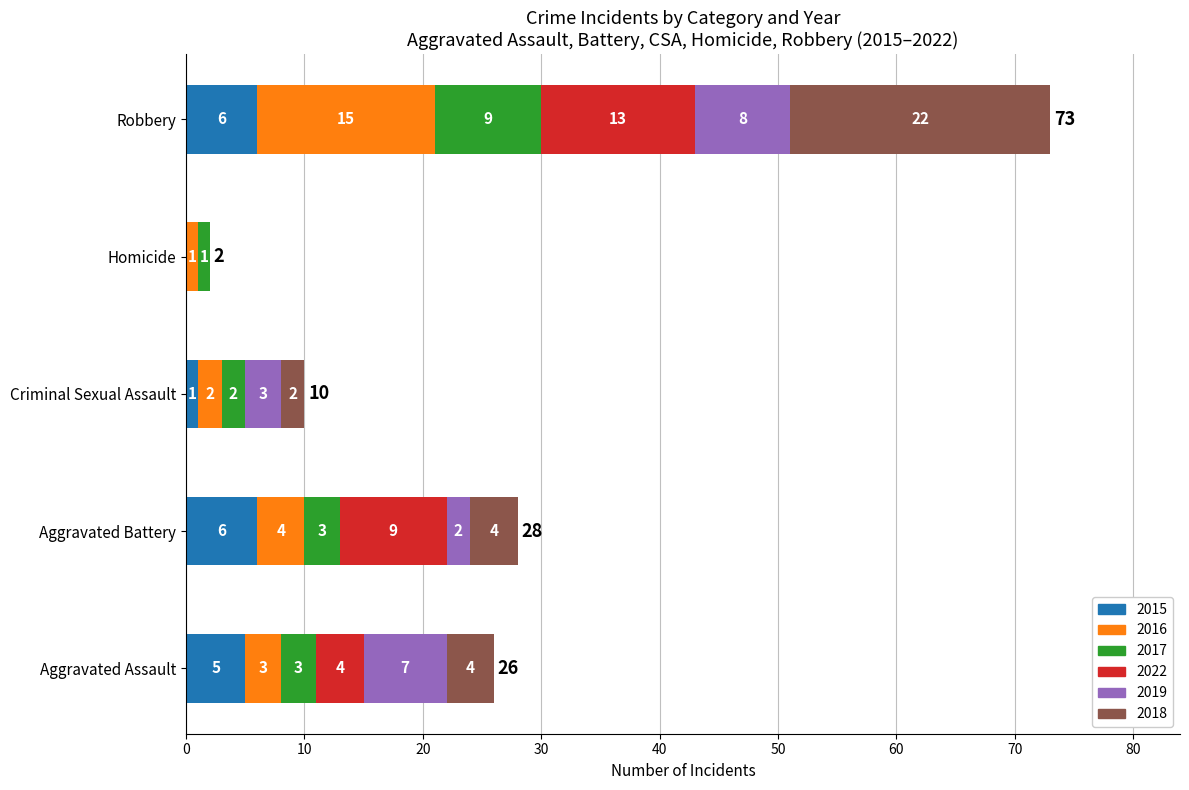

What is the total value across all series at Robbery?

73